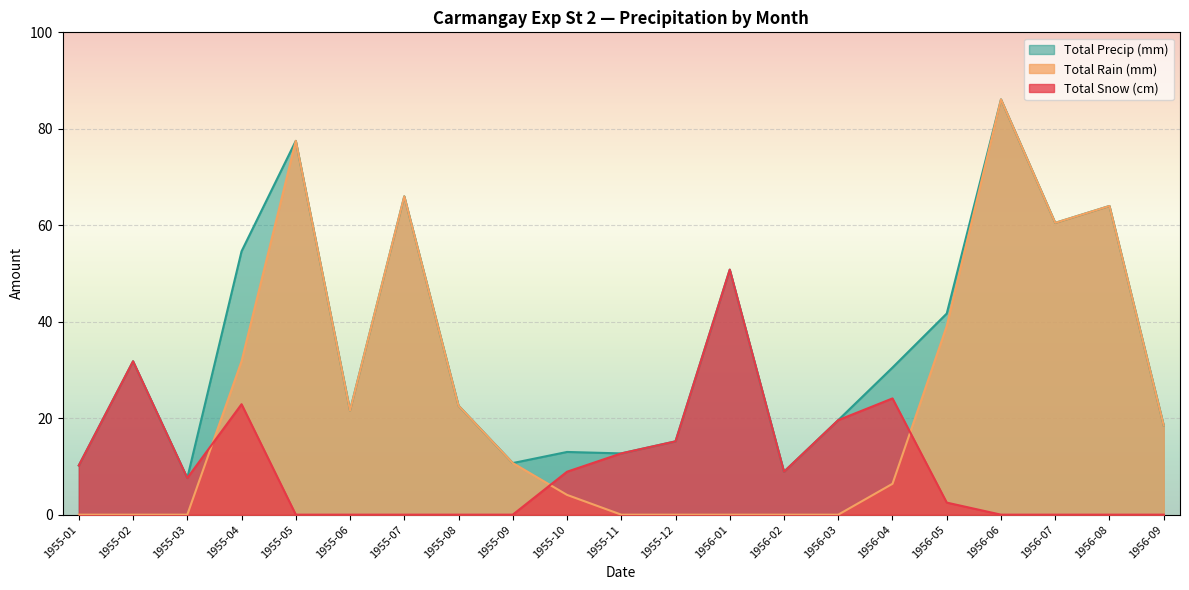

Where is the first local maximum for Total Precip (mm)?

1955-02